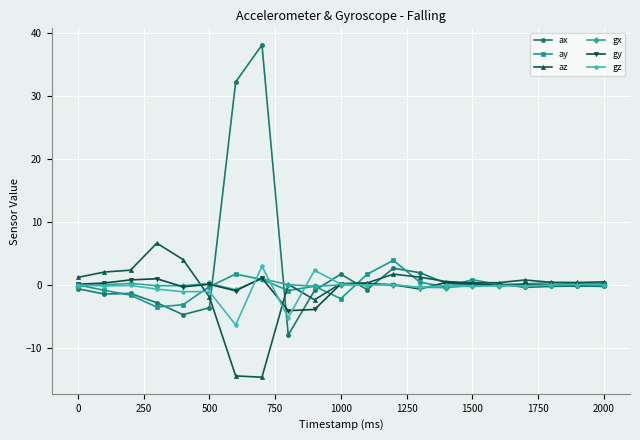

True or false: gx has more than 0 interior local peaks.

True